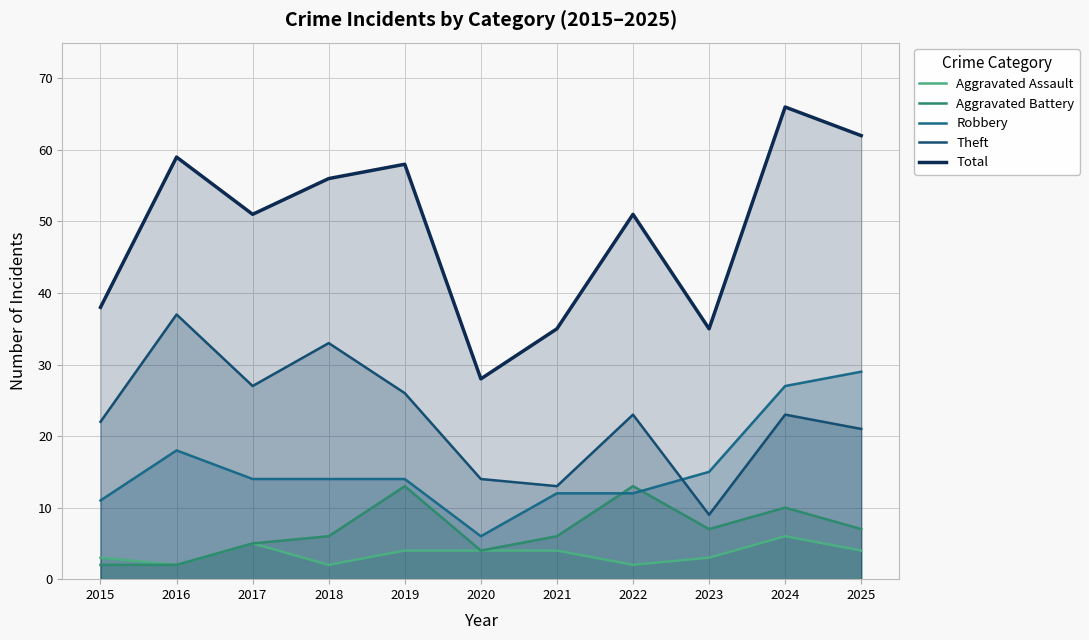

What is the value of the Robbery point at the 1st from the left?

11